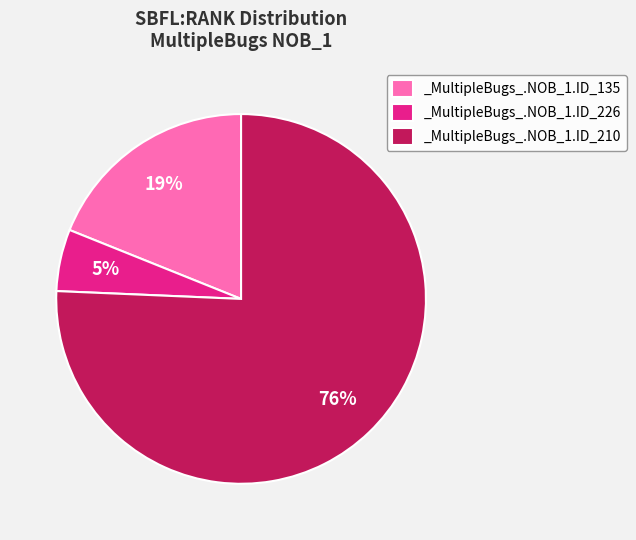

To the nearest percent, what is the average slice percentage?

33%